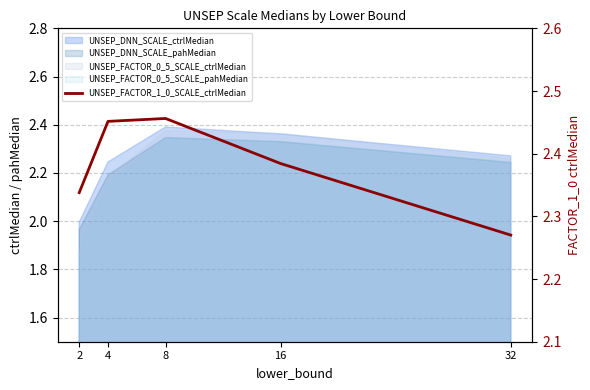

Rank the categories by value from highest to lowest.

8, 4, 16, 2, 32